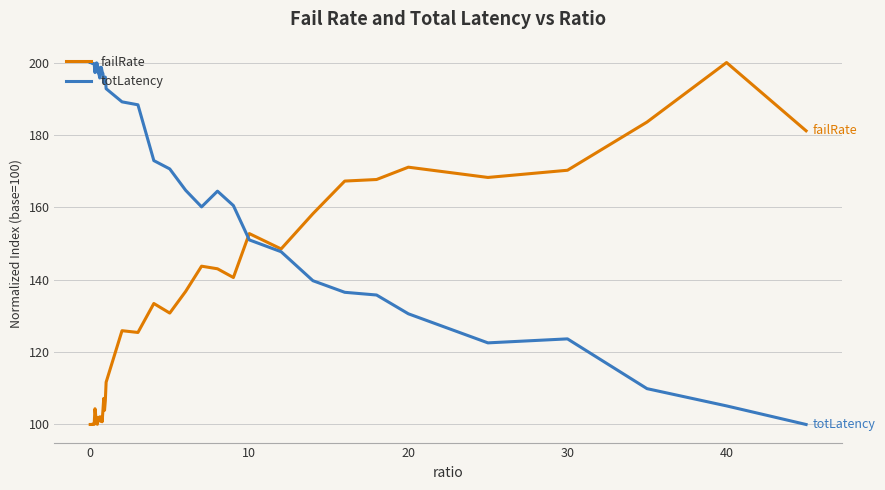

What is the highest value of the failRate series?

200.0